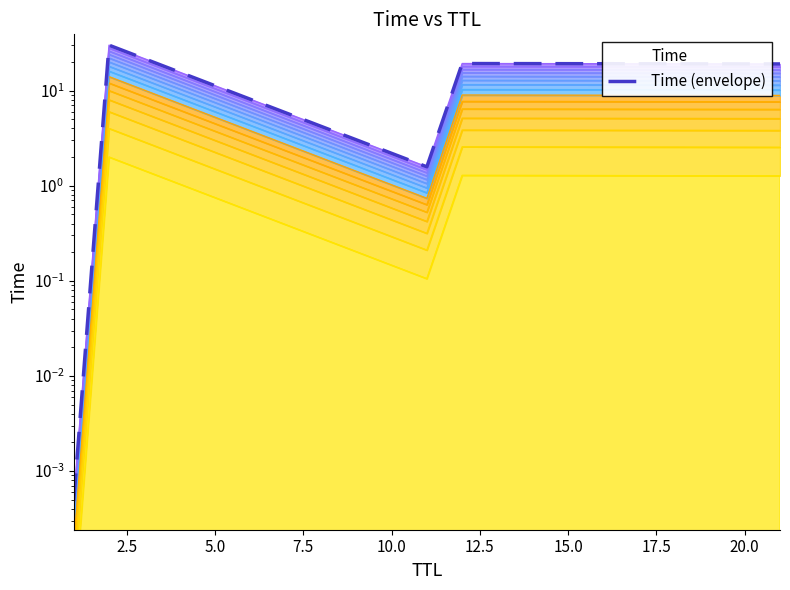

What is the difference between the second highest and second lowest values?

17.7